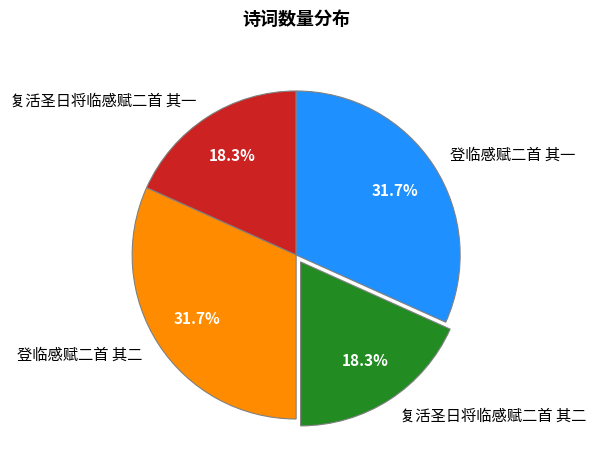

What is the ratio of the value at 登临感赋二首 其一 to the value at 复活圣日将临感赋二首 其一?

1.7